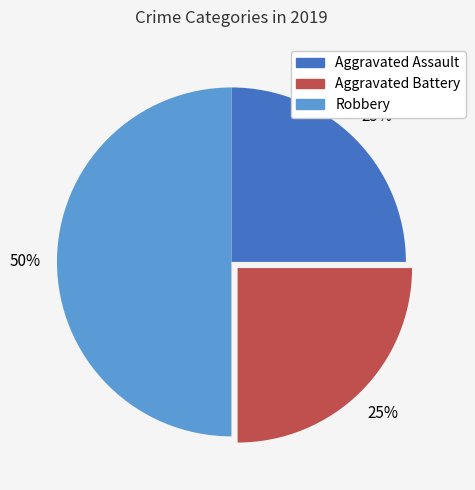

Which slice is the largest?

Robbery